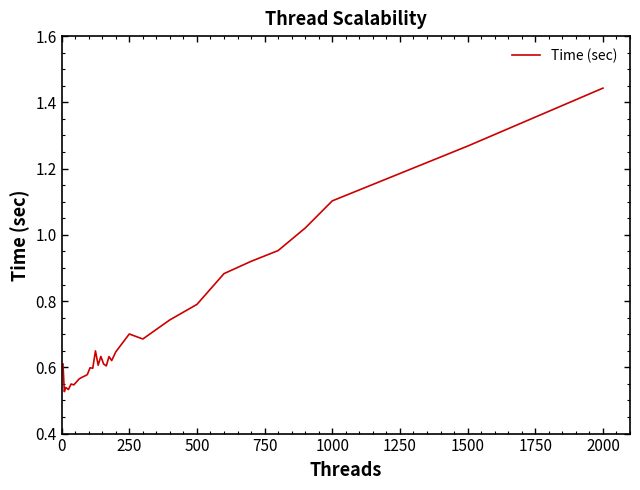

How many lines are shown in the chart?

1